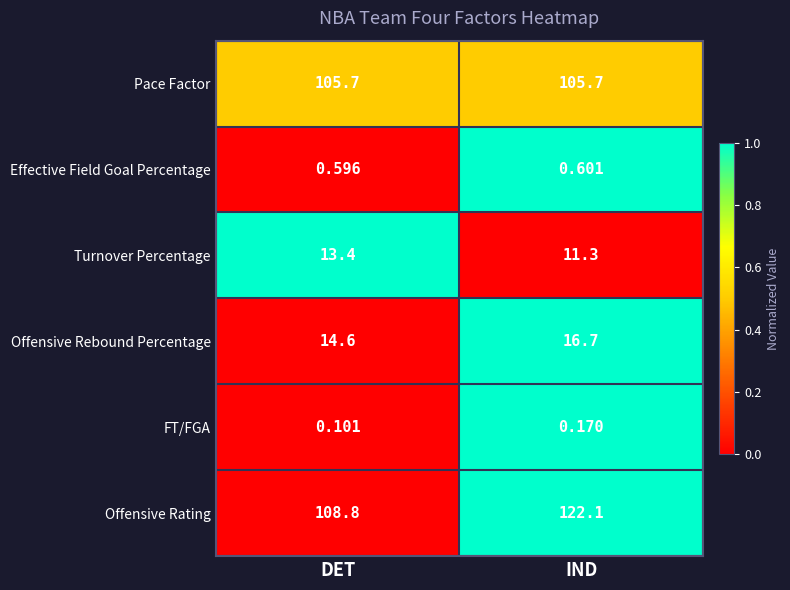

Which series has the widest spread of values?

Offensive Rating